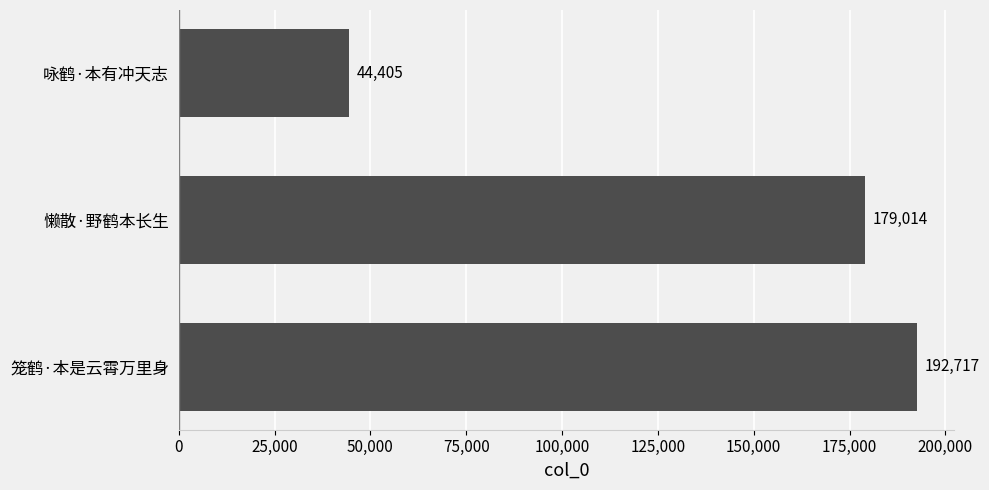

List the labels in order of value, largest first.

笼鹤·本是云霄万里身, 懒散·野鹤本长生, 咏鹤·本有冲天志